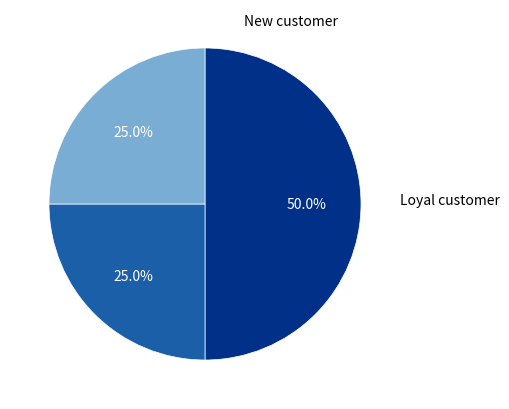

How many segments does this pie chart have?

3